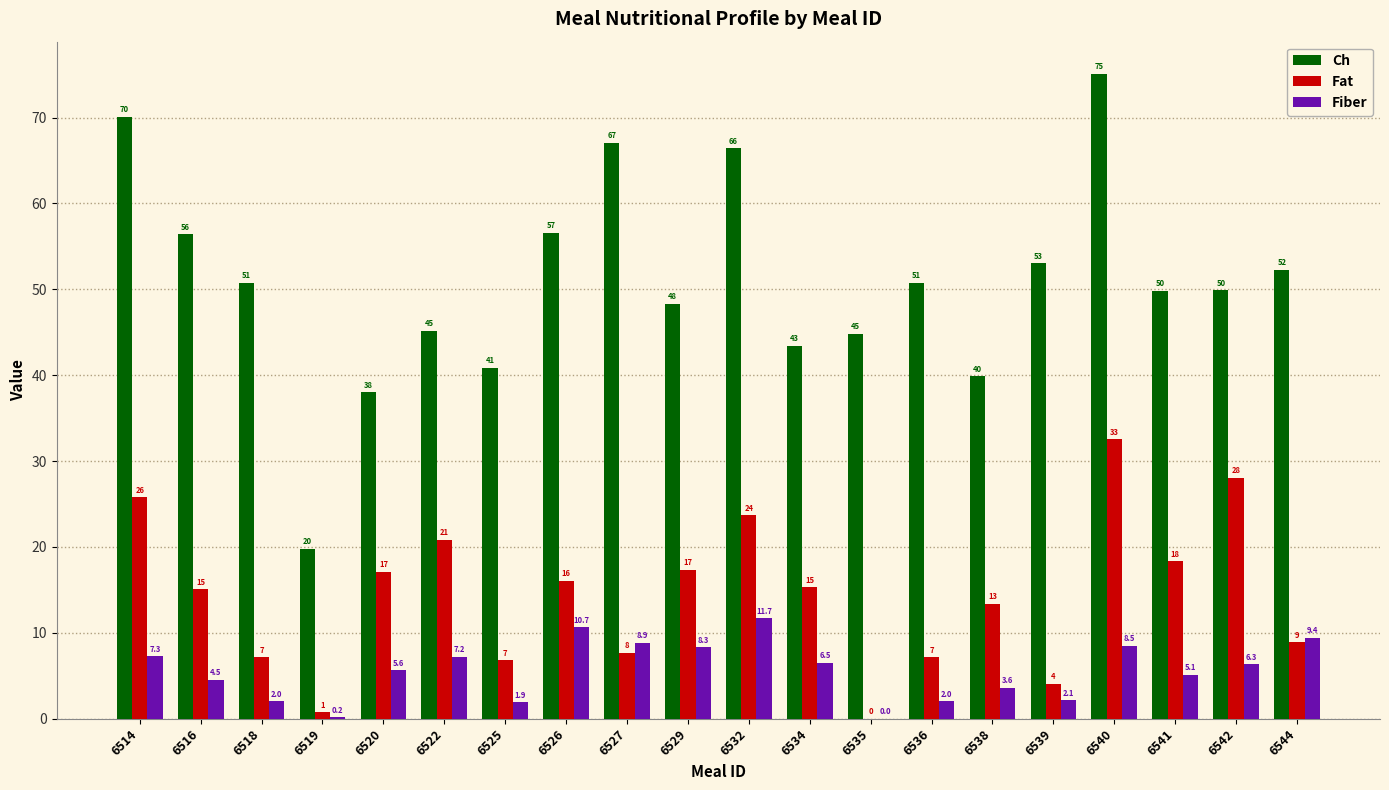

The Fat series shows 57.3 at 6540. True or false?

False